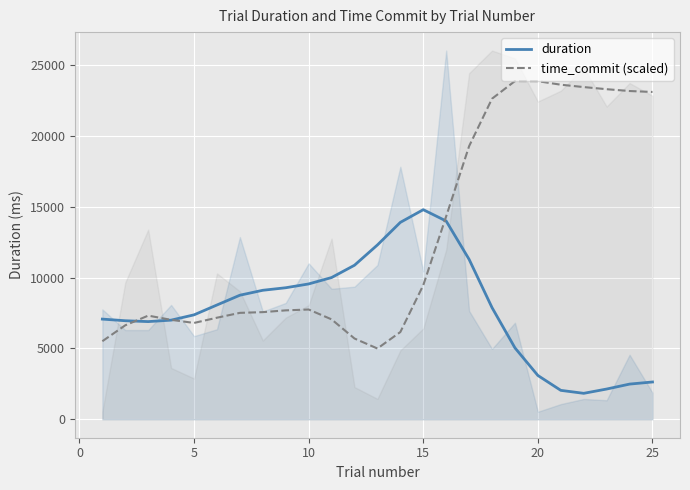

What is the maximum value for time_commit (scaled)?

23860.8